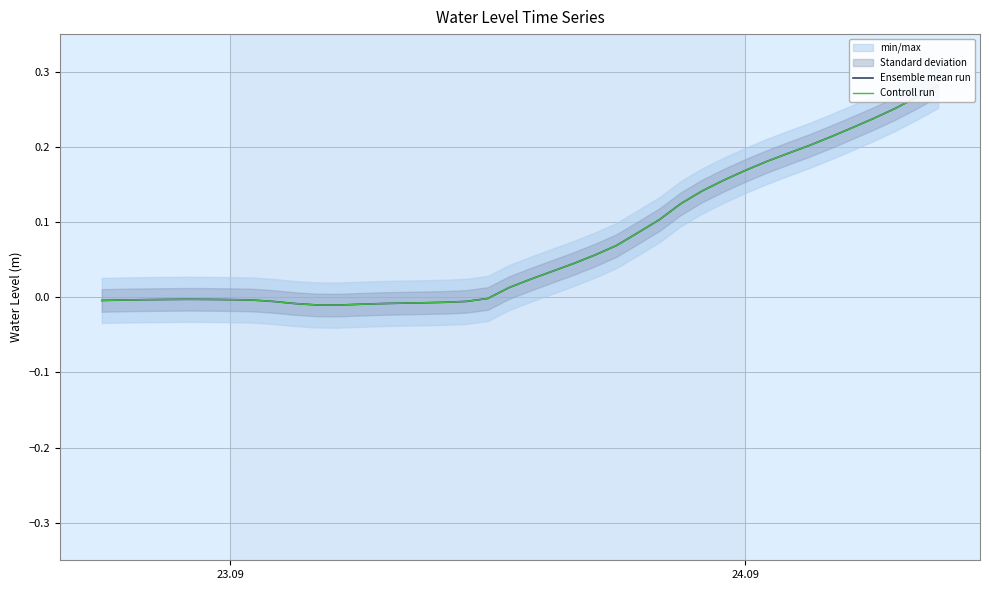

Is it true that Controll run equals 0.3 at 33?

False